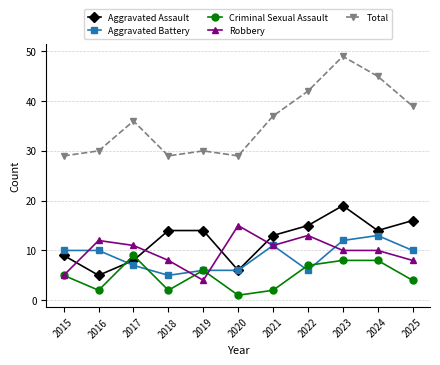

True or false: Criminal Sexual Assault has a value of 14 at 2023.

False